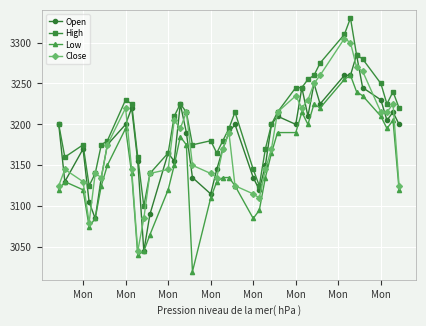

True or false: High and Low cross at least once.

False